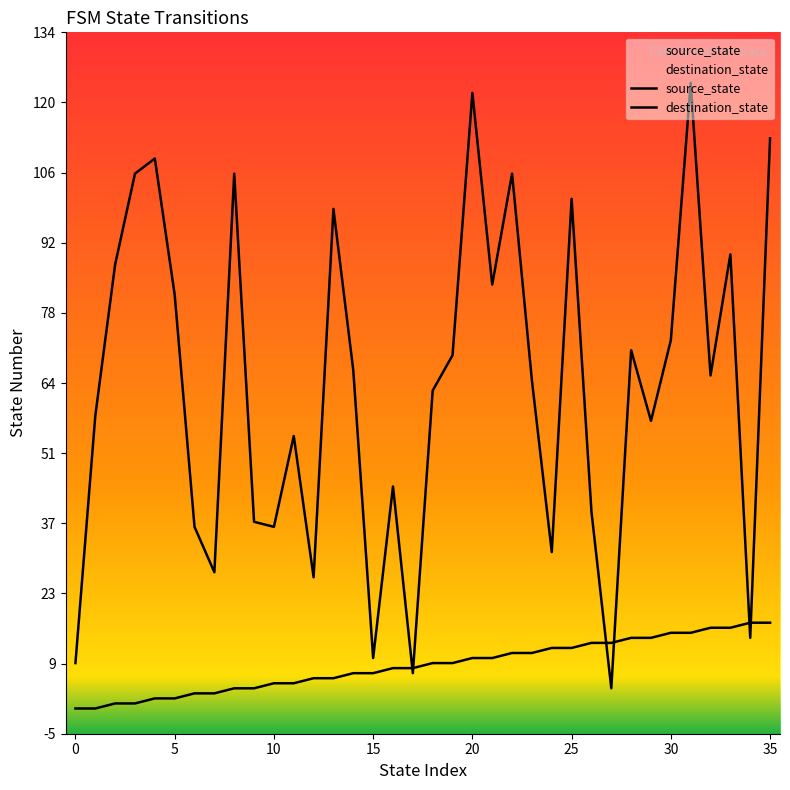

True or false: source_state and destination_state cross at least once.

True